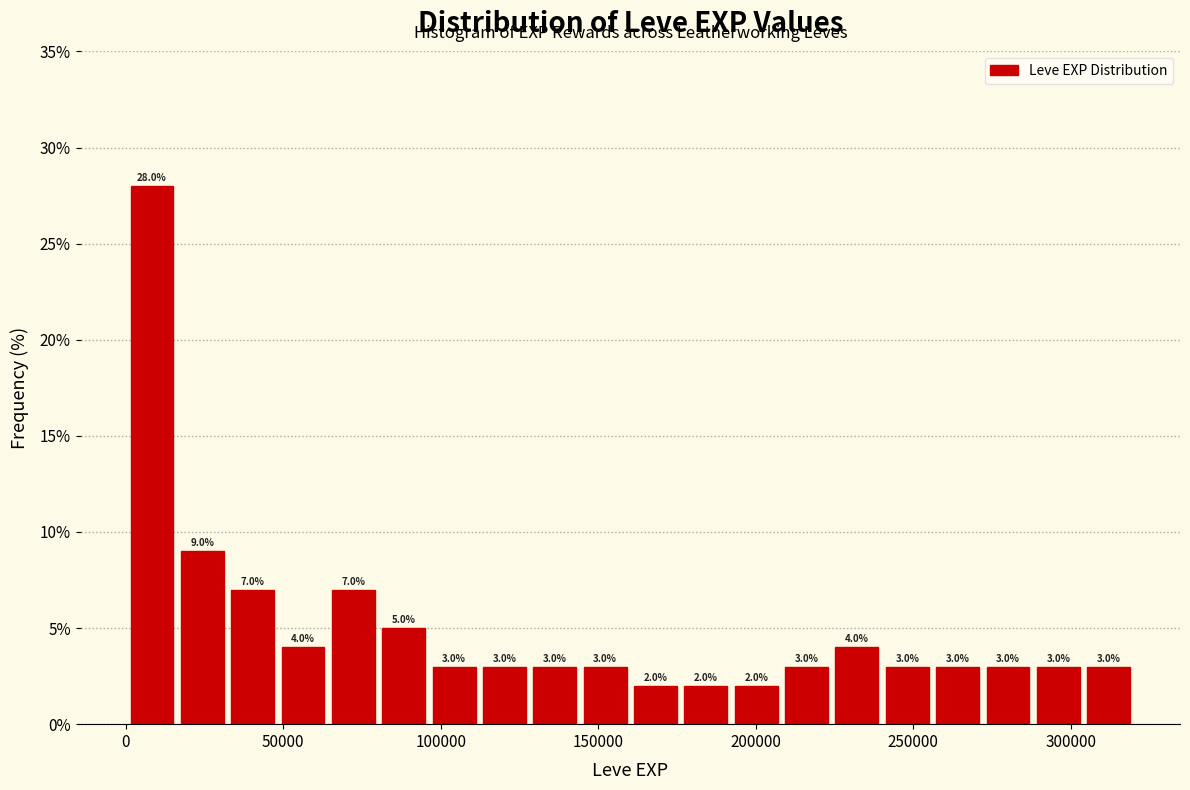

Around what value on the x-axis is the tallest bar? Give the approximate position of its centre, as read against the axis.

10000